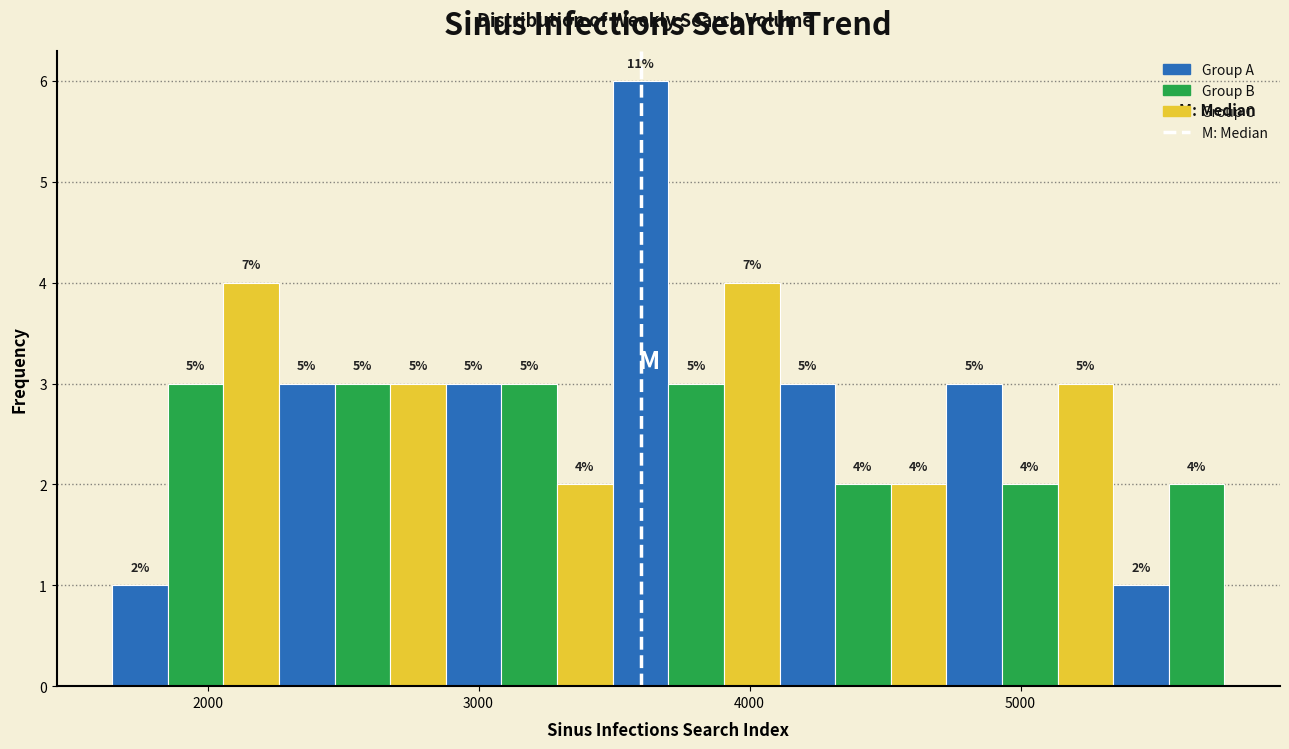

Around what value on the x-axis is the tallest bar? Give the approximate position of its centre, as read against the axis.

3600